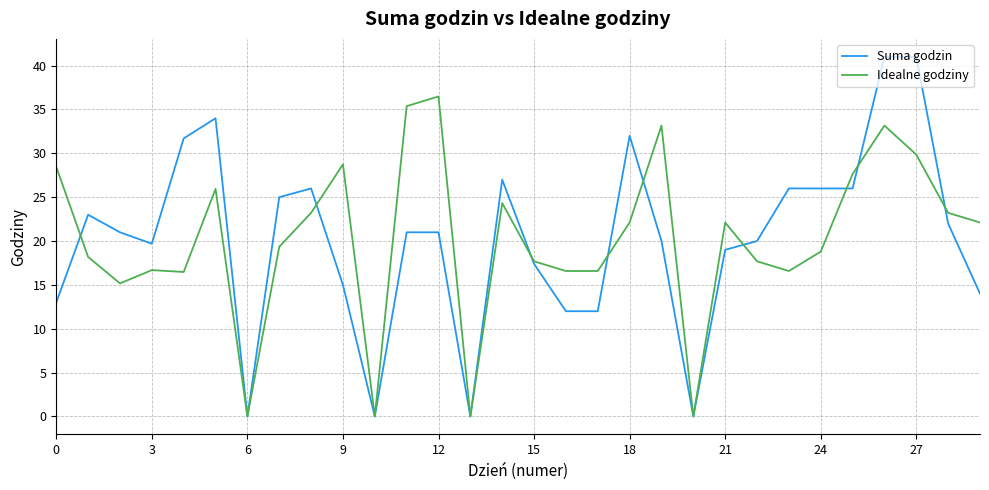

Rank the series by their maximum value, from lowest to highest.

Idealne godziny, Suma godzin